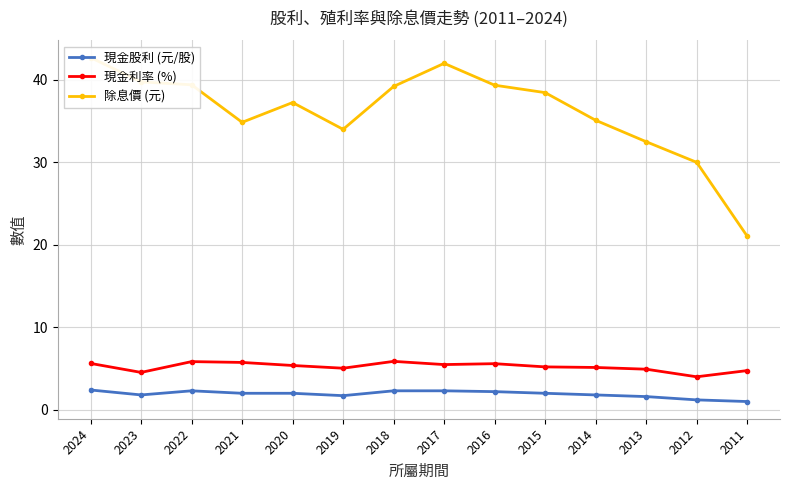

What is the value of the 現金股利 (元/股) point at the 10th from the left?

2.0